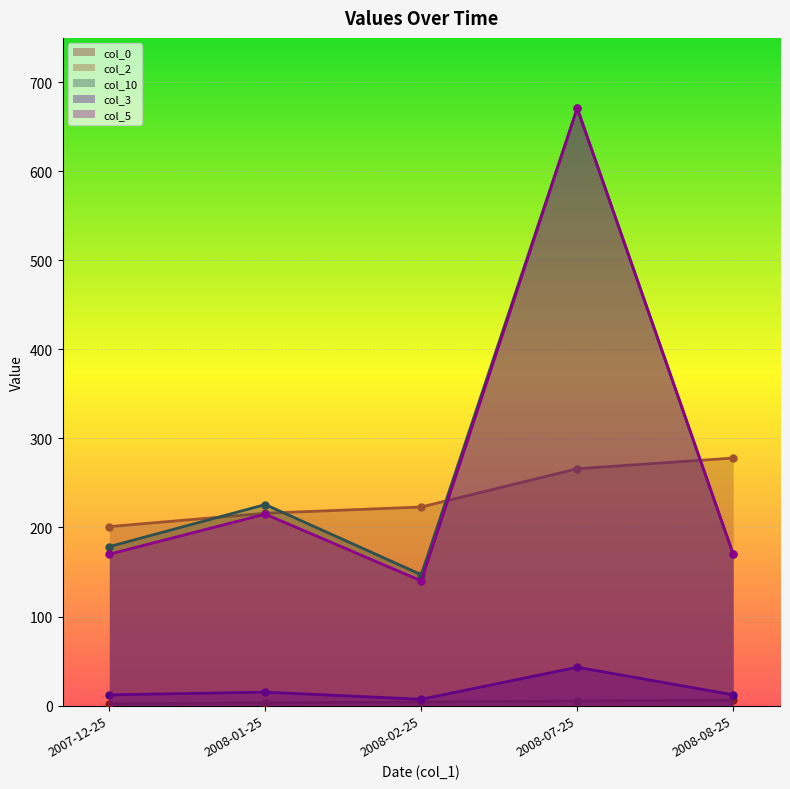

True or false: col_0 has a value of 6.5 at 2008-02-25.

False